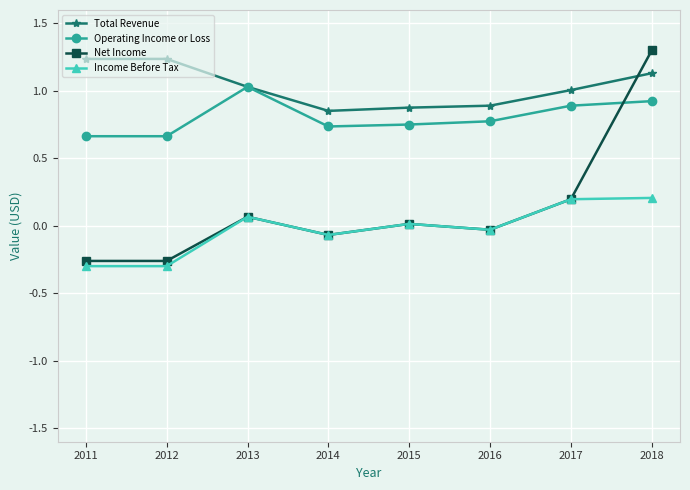

What are all the series names shown in the legend?

Total Revenue, Operating Income or Loss, Net Income, Income Before Tax